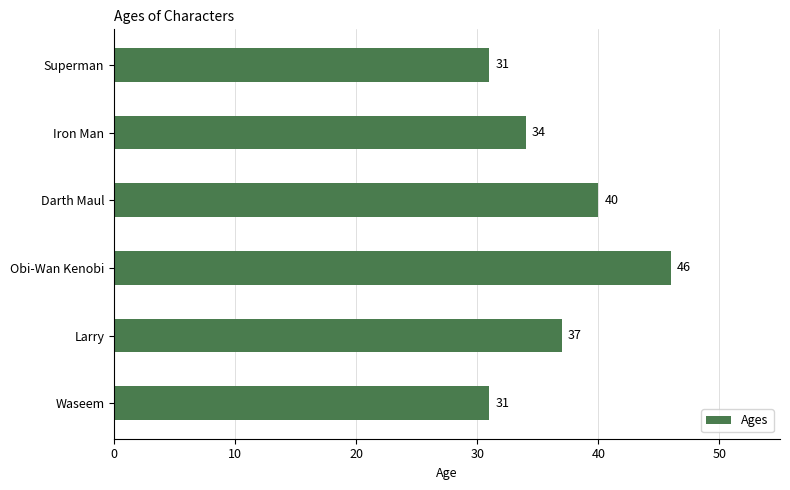

Between Iron Man and Superman, which is larger?

Iron Man